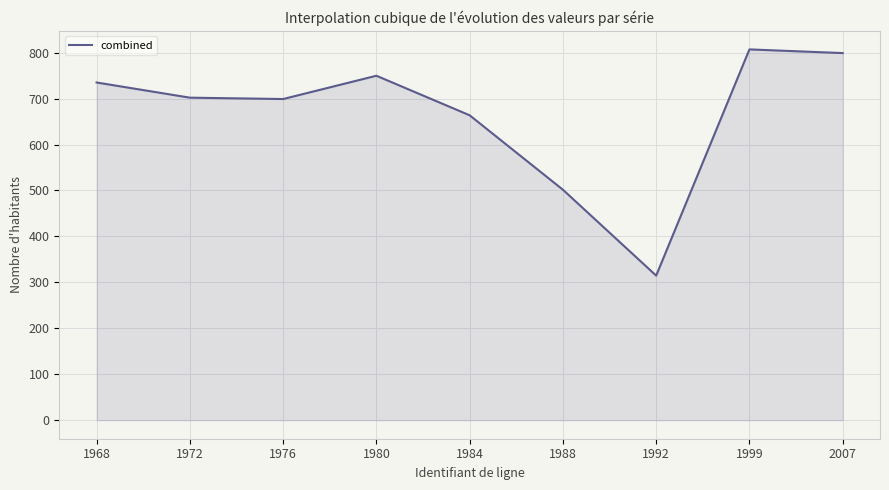

What is the minimum value shown in the chart?

314.7